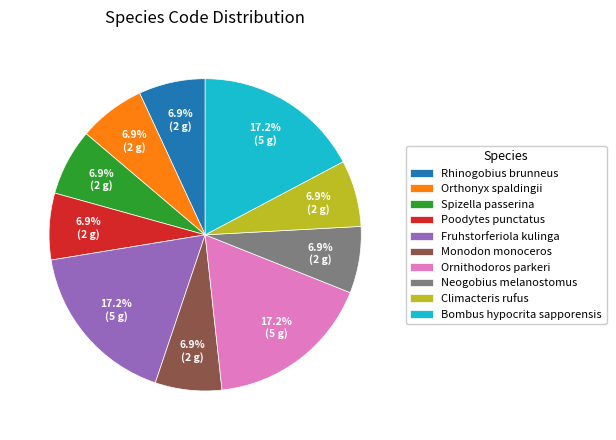

Is Spizella passerina the majority of the pie?

No